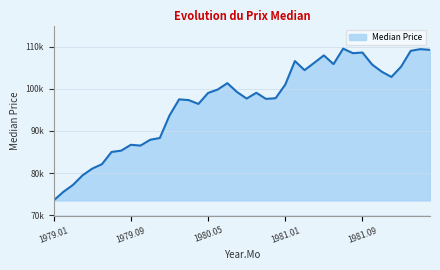

What is the label of the 39th point from the left?

1982.03